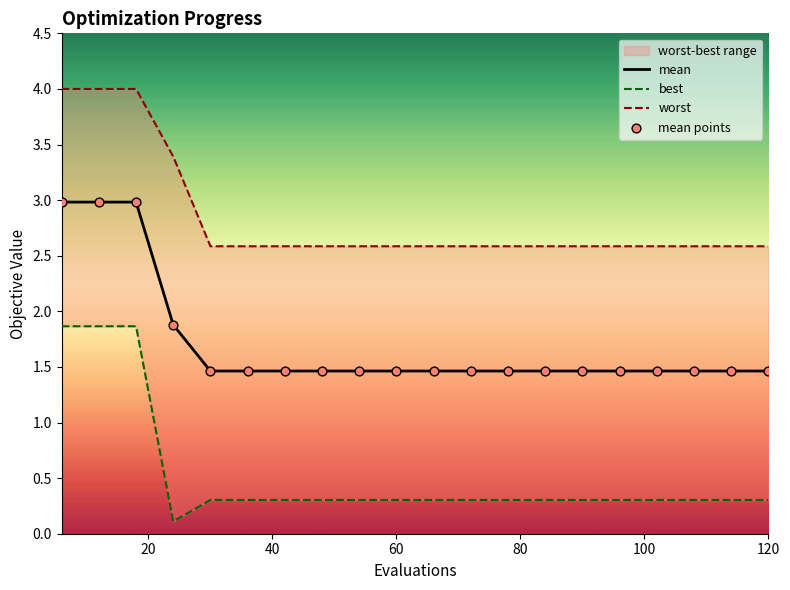

Which series reaches the minimum Y coordinate?

best